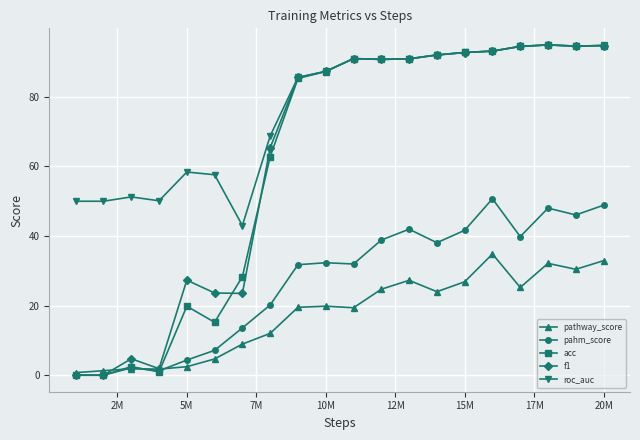

True or false: pahm_score has more than 2 points higher than both neighbors.

True